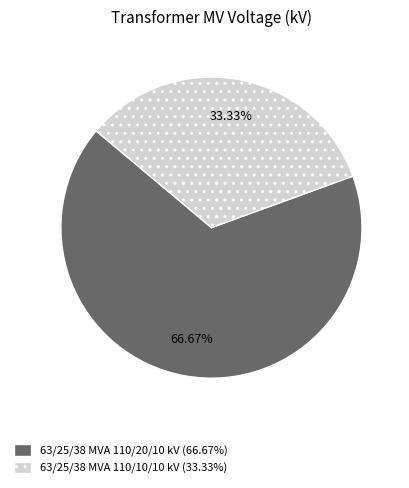

What percentage is NOT represented by 63/25/38 MVA 110/20/10 kV?

33.3%